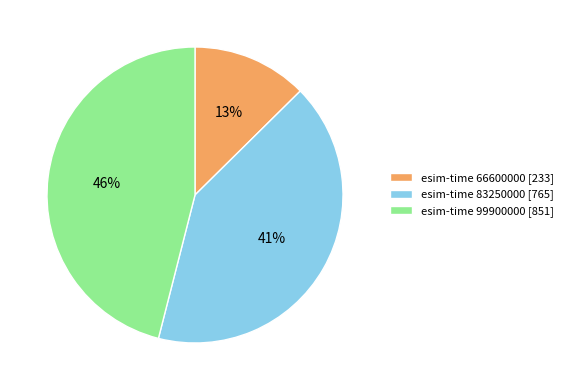

Which category has the biggest portion of the pie?

esim-time 99900000 [851]